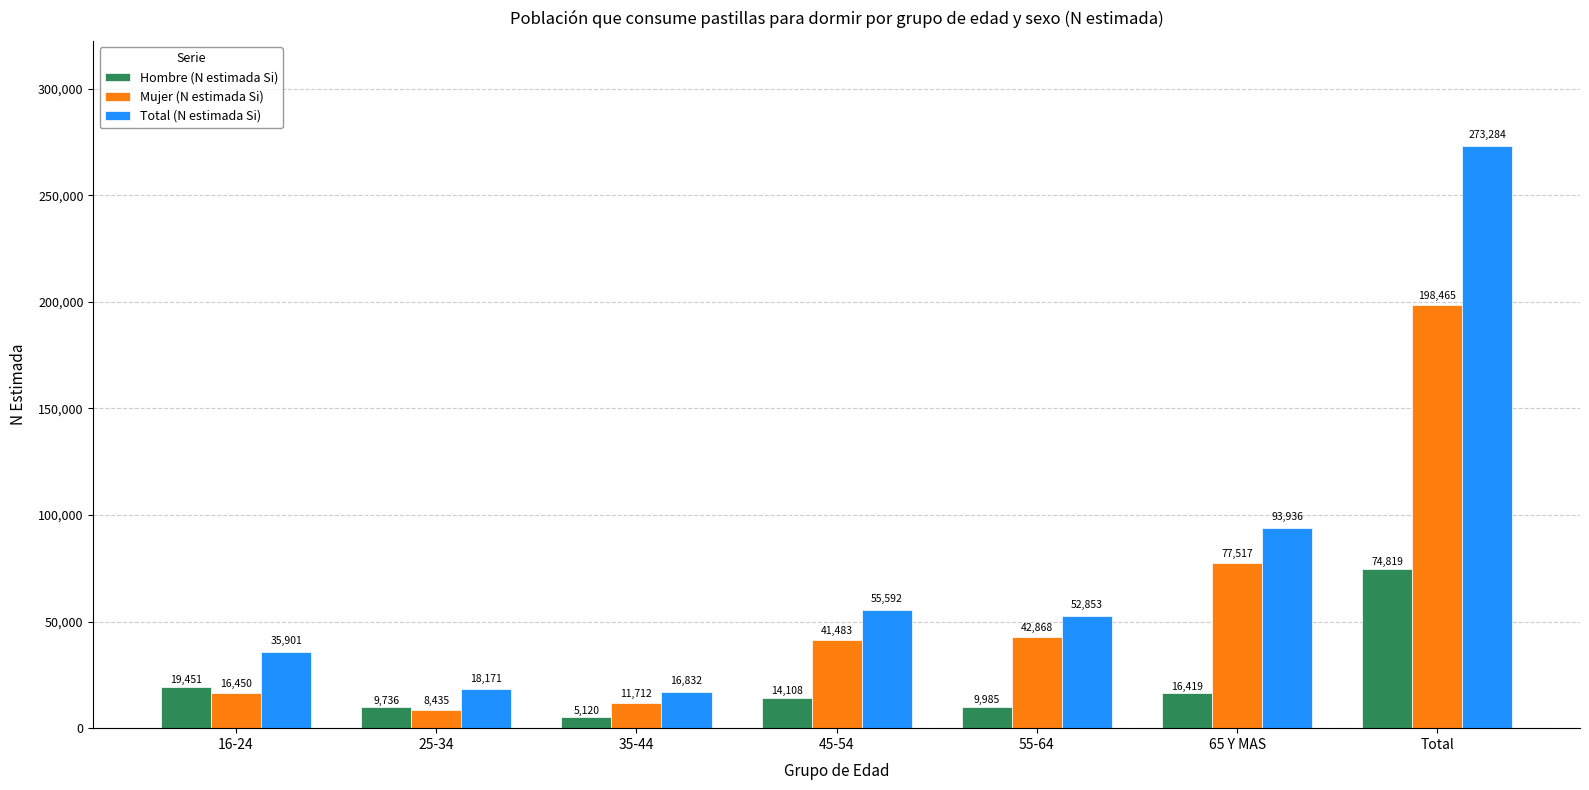

At which category is the sum across all series the highest?

Total